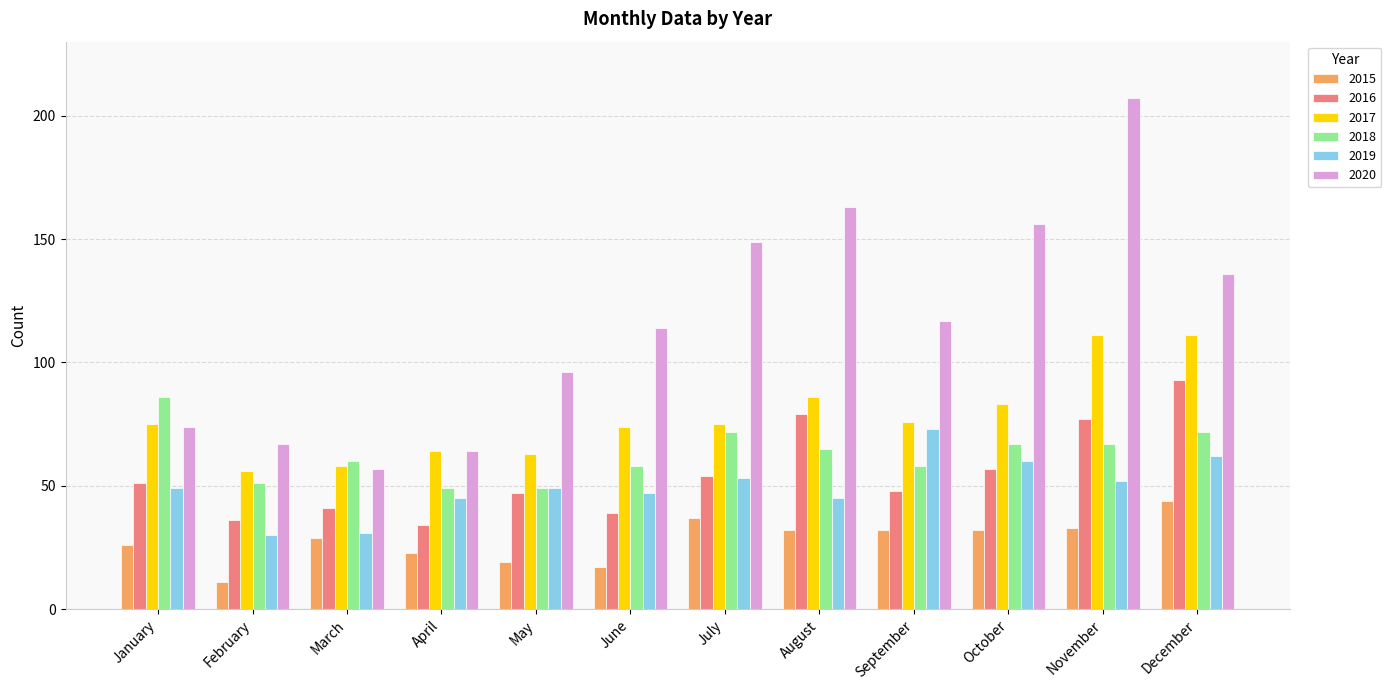

Which label corresponds to the smallest value in the chart?

February